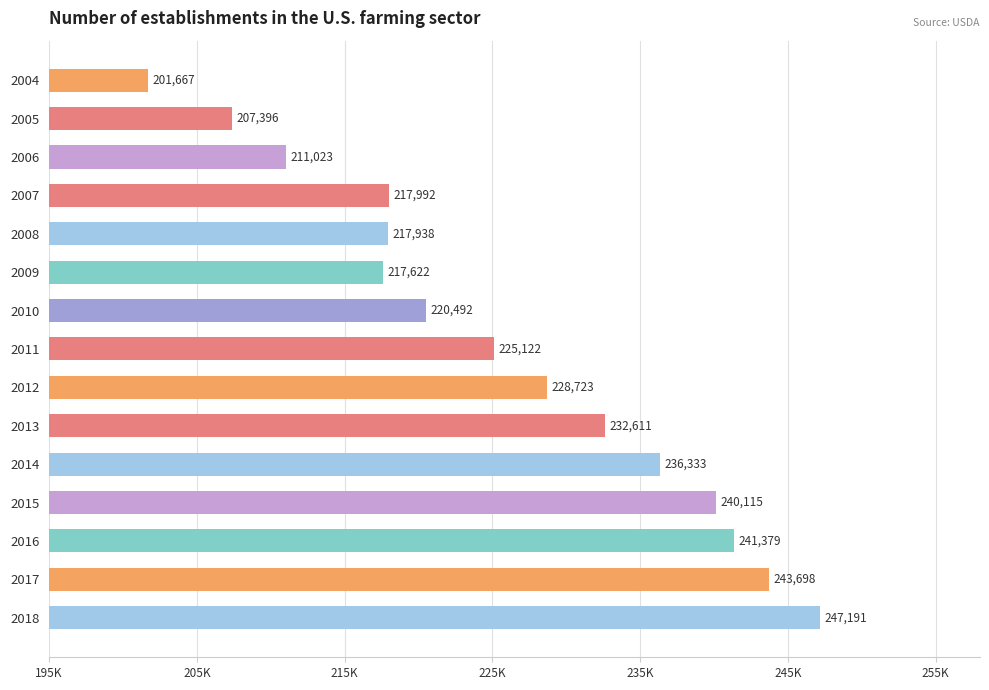

What is the difference between the maximum and minimum values?

45524